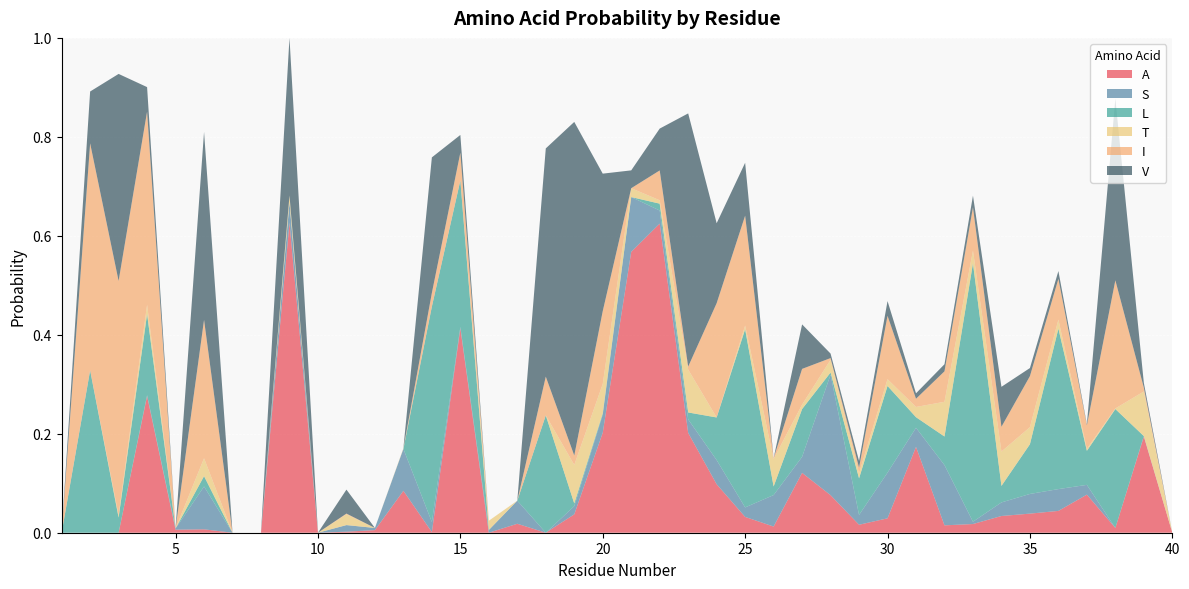

Reading left to right, list all the values displayed in this chart.

A: 1=0.0	2=0.0	3=0.0	4=0.3	5=0.0	6=0.0	7=0.0	8=0.0	9=0.6	10=0.0	11=0.0	12=0.0	13=0.1	14=0.0	15=0.4	16=0.0	17=0.0	18=0.0	19=0.0	20=0.2	21=0.6	22=0.6	23=0.2	24=0.1	25=0.0	26=0.0	27=0.1	28=0.1	29=0.0	30=0.0	31=0.2	32=0.0	33=0.0	34=0.0	35=0.0	36=0.0	37=0.1	38=0.0	39=0.2	40=0.0
S: 1=0.0	2=0.0	3=0.0	4=0.0	5=0.0	6=0.1	7=0.0	8=0.0	9=0.0	10=0.0	11=0.0	12=0.0	13=0.1	14=0.0	15=0.0	16=0.0	17=0.0	18=0.0	19=0.0	20=0.0	21=0.1	22=0.0	23=0.0	24=0.0	25=0.0	26=0.1	27=0.0	28=0.2	29=0.0	30=0.1	31=0.0	32=0.1	33=0.0	34=0.0	35=0.0	36=0.0	37=0.0	38=0.0	39=0.0	40=0.0
L: 1=0.0	2=0.3	3=0.0	4=0.2	5=0.0	6=0.0	7=0.0	8=0.0	9=0.0	10=0.0	11=0.0	12=0.0	13=0.0	14=0.4	15=0.3	16=0.0	17=0.0	18=0.2	19=0.0	20=0.0	21=0.0	22=0.0	23=0.0	24=0.1	25=0.4	26=0.0	27=0.1	28=0.0	29=0.1	30=0.2	31=0.0	32=0.1	33=0.5	34=0.0	35=0.1	36=0.3	37=0.1	38=0.2	39=0.0	40=0.0
T: 1=0.0	2=0.0	3=0.0	4=0.0	5=0.0	6=0.0	7=0.0	8=0.0	9=0.0	10=0.0	11=0.0	12=0.0	13=0.0	14=0.0	15=0.0	16=0.0	17=0.0	18=0.0	19=0.1	20=0.1	21=0.0	22=0.0	23=0.1	24=0.0	25=0.0	26=0.1	27=0.0	28=0.0	29=0.0	30=0.0	31=0.0	32=0.1	33=0.0	34=0.1	35=0.0	36=0.0	37=0.0	38=0.0	39=0.1	40=0.0
I: 1=0.0	2=0.5	3=0.5	4=0.4	5=0.0	6=0.3	7=0.0	8=0.0	9=0.0	10=0.0	11=0.0	12=0.0	13=0.0	14=0.0	15=0.1	16=0.0	17=0.0	18=0.1	19=0.0	20=0.1	21=0.0	22=0.1	23=0.0	24=0.2	25=0.2	26=0.0	27=0.1	28=0.0	29=0.0	30=0.1	31=0.0	32=0.1	33=0.1	34=0.1	35=0.1	36=0.1	37=0.0	38=0.3	39=0.0	40=0.0
V: 1=0.0	2=0.1	3=0.4	4=0.0	5=0.0	6=0.4	7=0.0	8=0.0	9=0.3	10=0.0	11=0.0	12=0.0	13=0.0	14=0.3	15=0.0	16=0.0	17=0.0	18=0.5	19=0.7	20=0.3	21=0.0	22=0.1	23=0.5	24=0.2	25=0.1	26=0.0	27=0.1	28=0.0	29=0.0	30=0.0	31=0.0	32=0.0	33=0.0	34=0.1	35=0.0	36=0.0	37=0.0	38=0.4	39=0.0	40=0.0